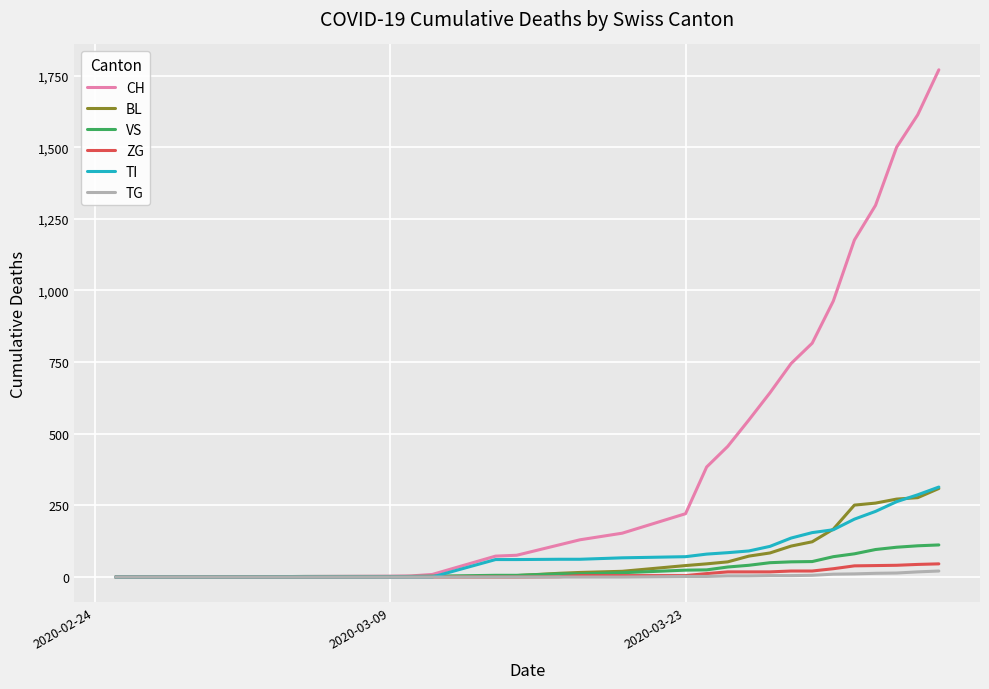

What is the difference between the maximum and minimum values in the TI series?

314